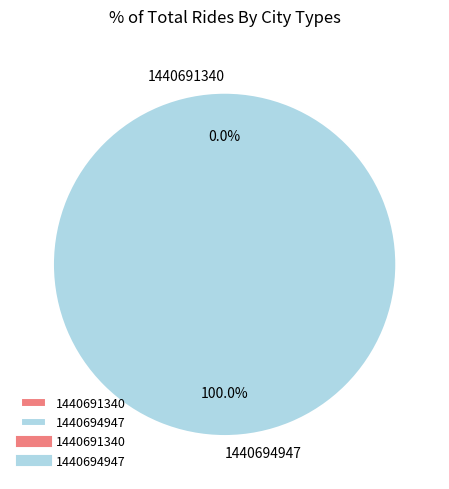

The 1440694947 slice represents 90% of the pie. True or false?

False